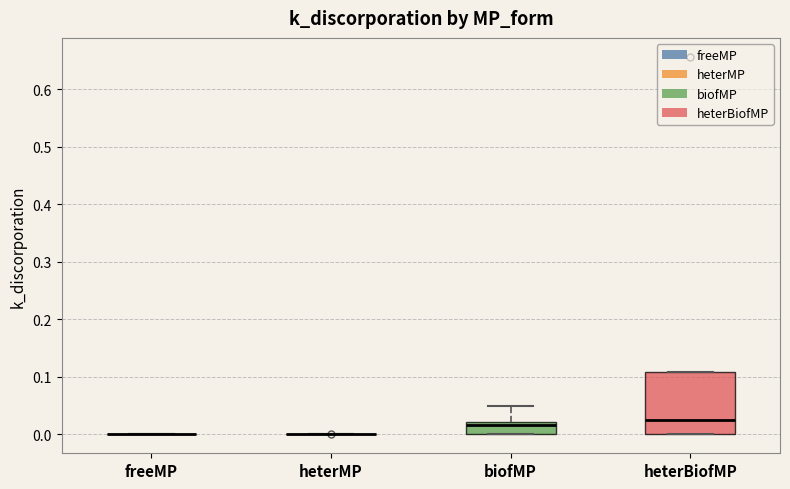

Reading left to right, read every box against the y-axis: the position of its median line, the range the box covers, and the ends of its whiskers. The values are not printed on the chart, so give them approximately, as read against the axis.

freeMP: box collapsed to a line at 0.00, whiskers 0.00 to 0.00
heterMP: box collapsed to a line at 0.00, whiskers 0.00 to 0.00
biofMP: median 0.02 (just below the box's upper edge), box 0.00 to 0.02, whiskers 0.00 to 0.05
heterBiofMP: median 0.03, box 0.00 to 0.11, whiskers 0.00 to 0.11